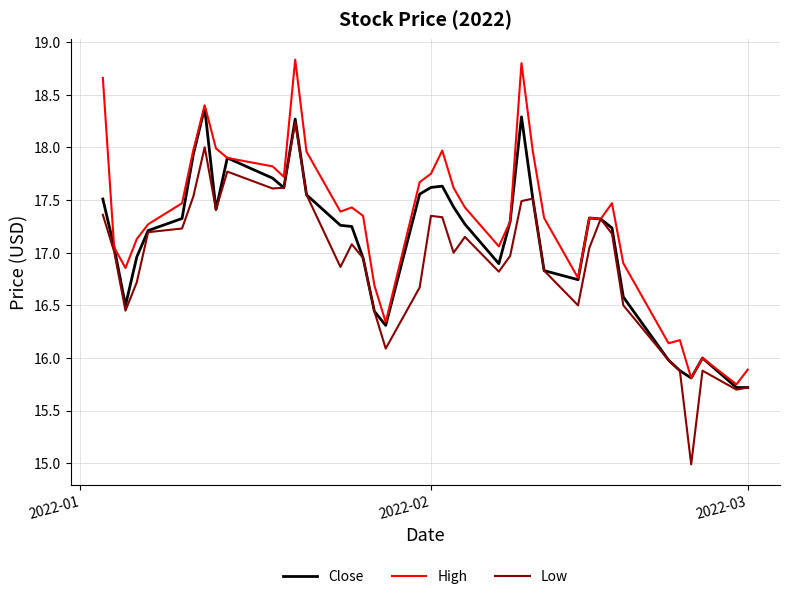

What is the minimum value shown in the chart?

15.0